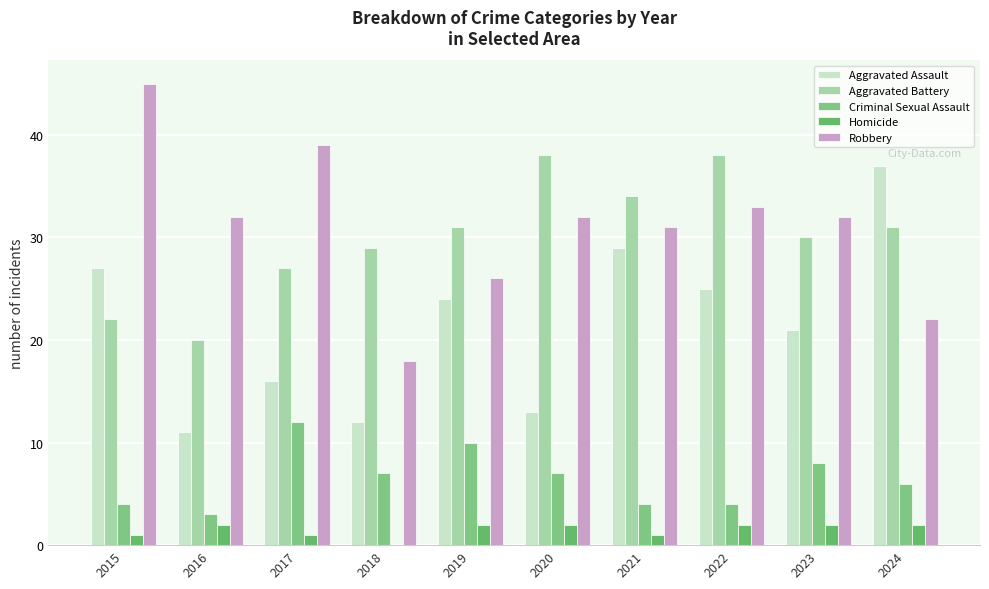

Reading left to right, what are all the values shown in this chart?

Aggravated Assault: 27	11	16	12	24	13	29	25	21	37
Aggravated Battery: 22	20	27	29	31	38	34	38	30	31
Criminal Sexual Assault: 4	3	12	7	10	7	4	4	8	6
Homicide: 1	2	1	0	2	2	1	2	2	2
Robbery: 45	32	39	18	26	32	31	33	32	22